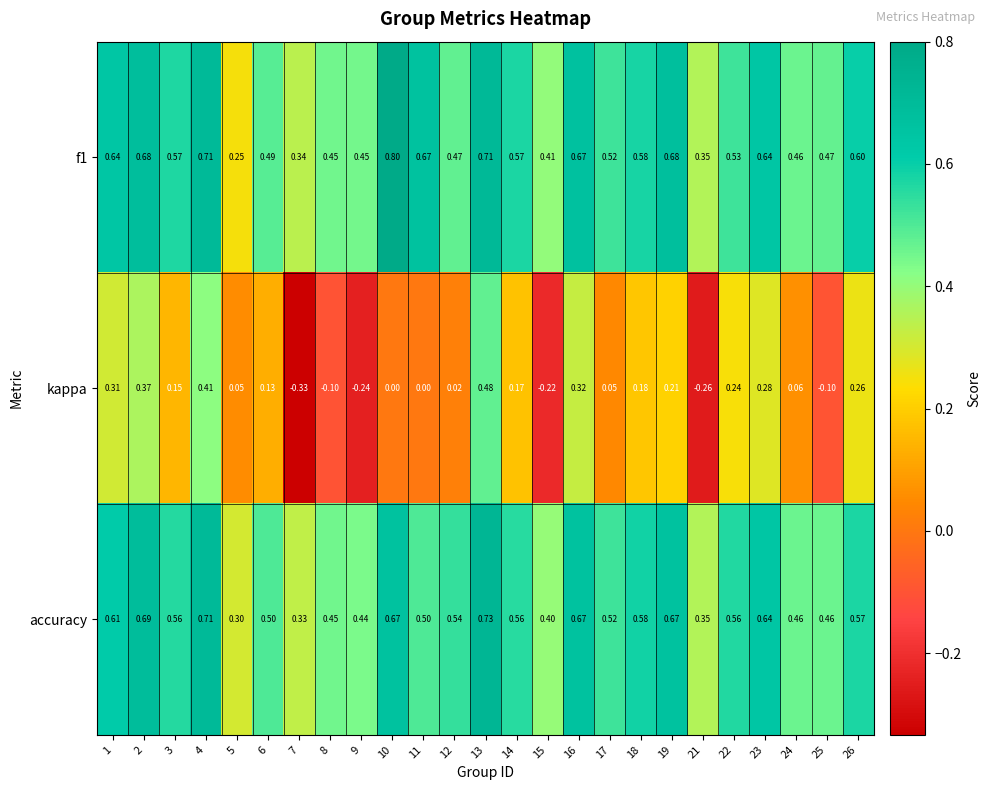

Which series has the widest spread of values?

kappa